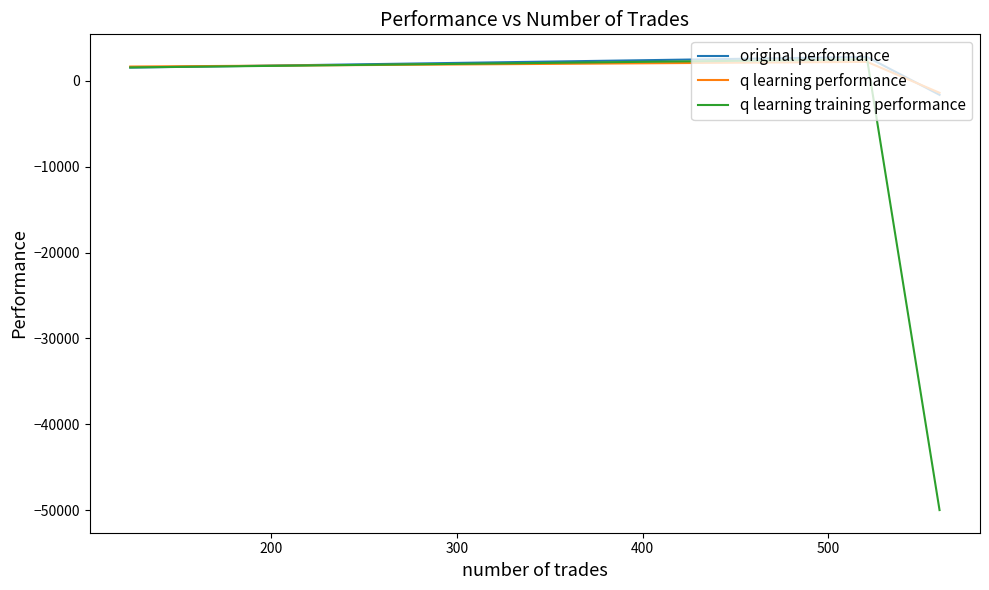

What is the difference between the maximum and minimum values in the q learning training performance series?

52503.9